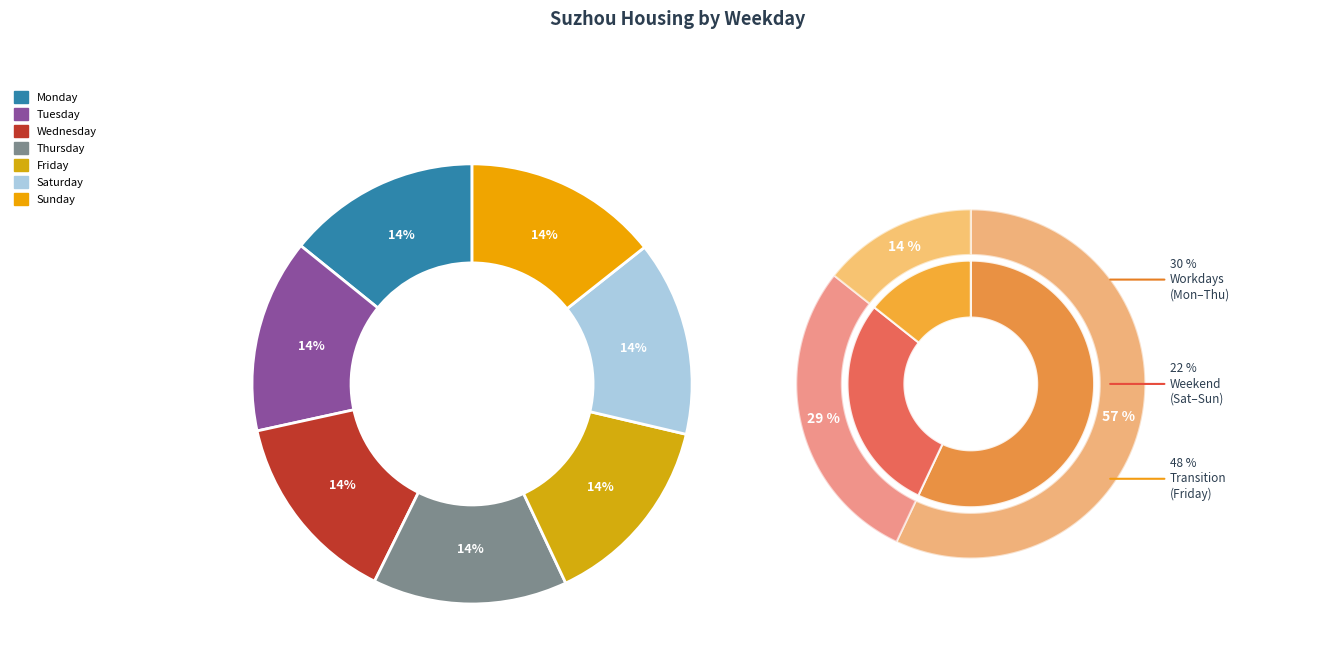

Count the number of slices in the pie.

7